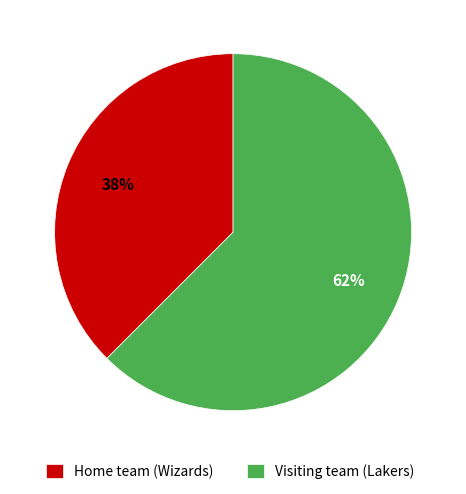

To the nearest percent, what is the average slice percentage?

50%